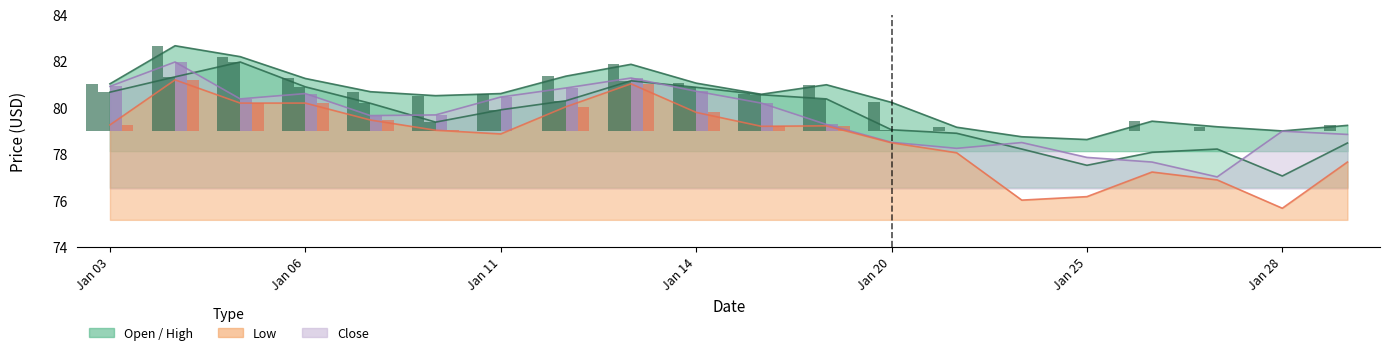

The Open bar series shows -2.0 at 16. True or false?

False